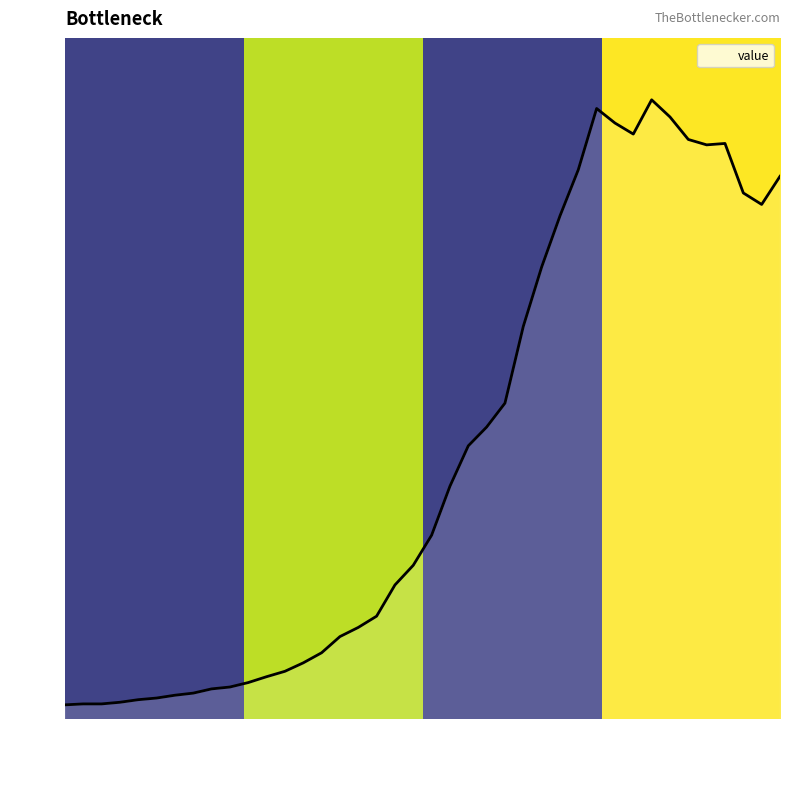

The chart shows a value of 2.5 at 2020-02-28. True or false?

True